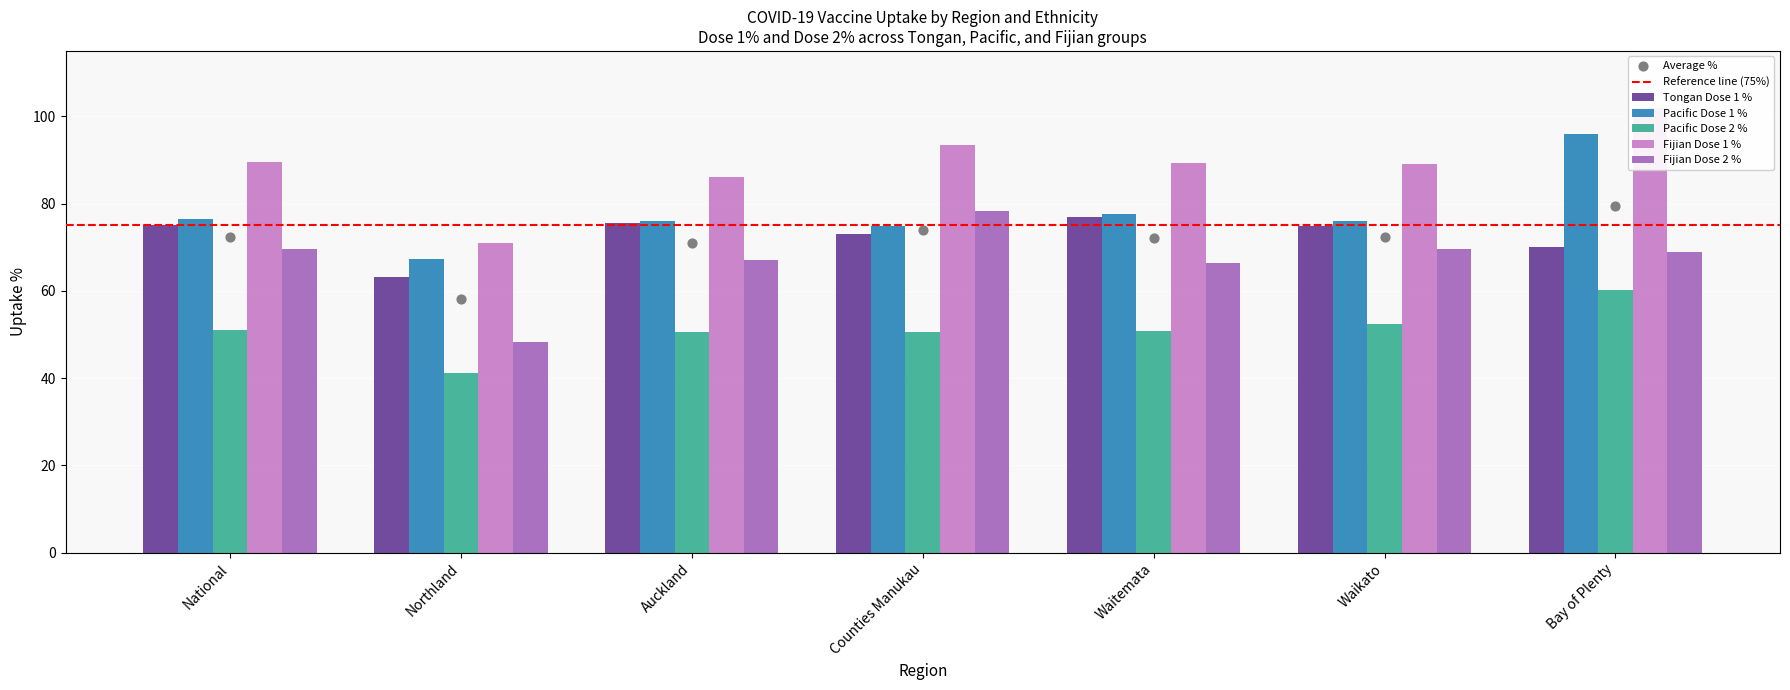

Which series has the largest total across all categories?

Fijian Dose 1 %